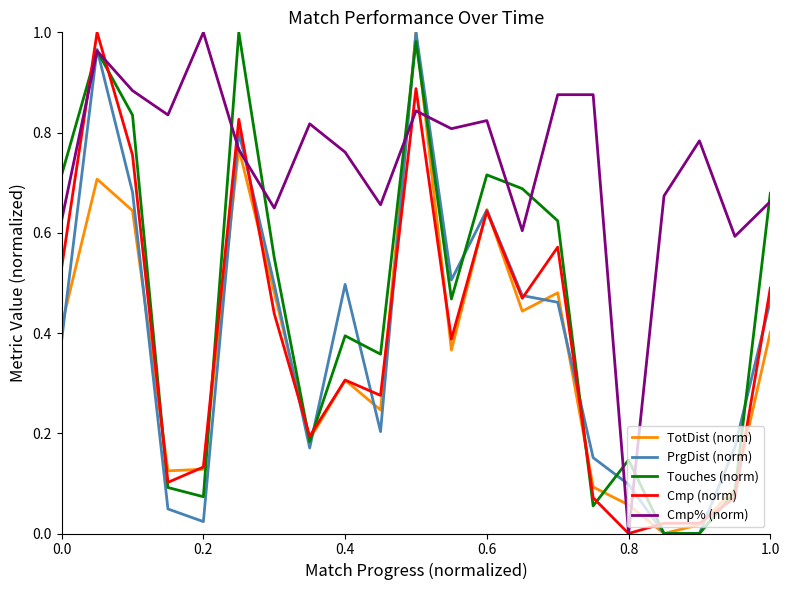

Which series has the largest total across all categories?

Cmp% (norm)